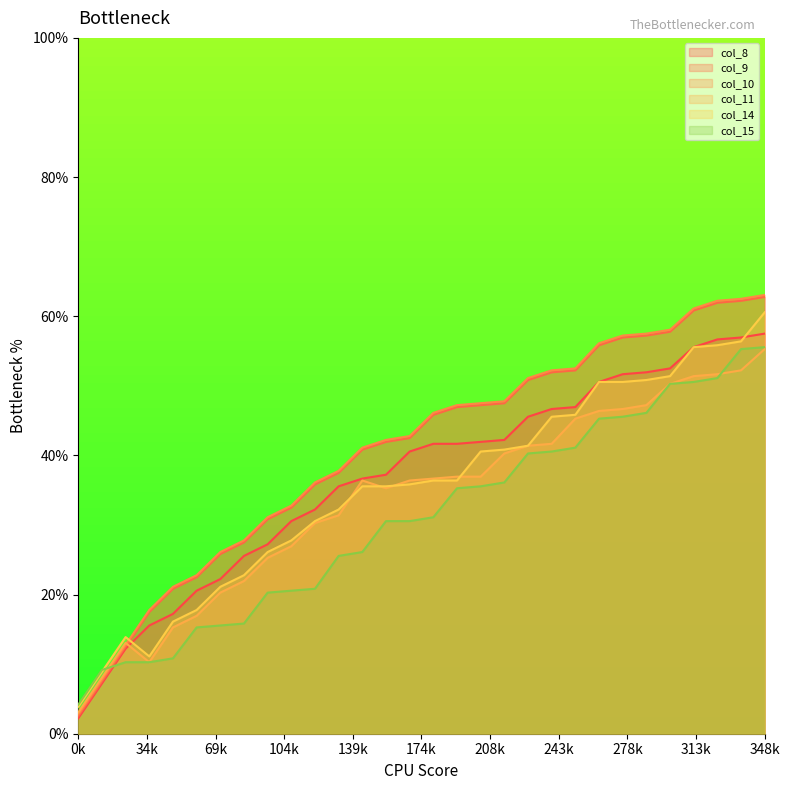

What is the total value across all series at 13?

222.8